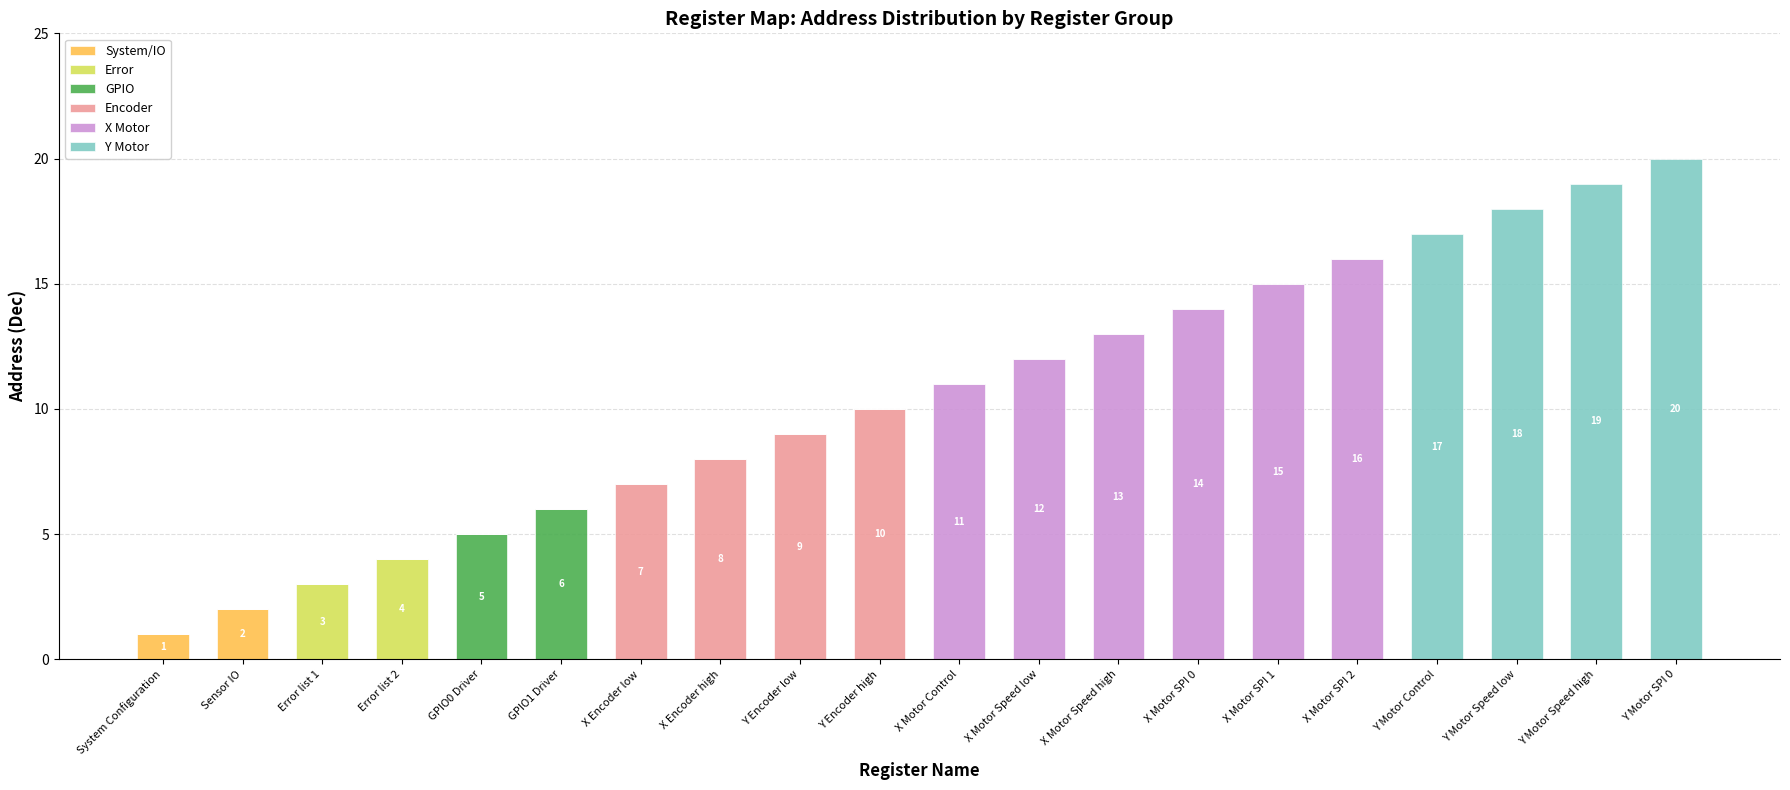

At which label does System/IO reach its peak?

Sensor IO